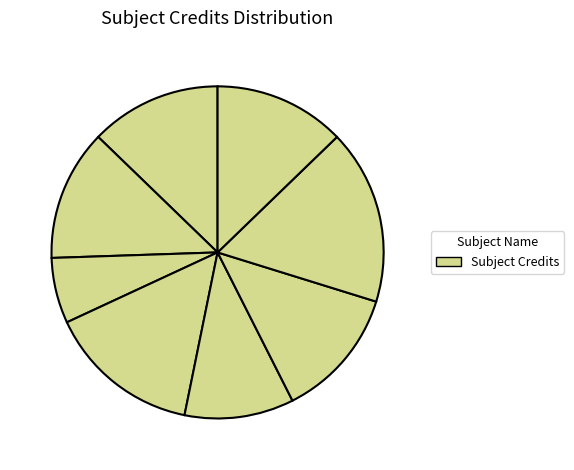

How many slices are in this pie chart?

8